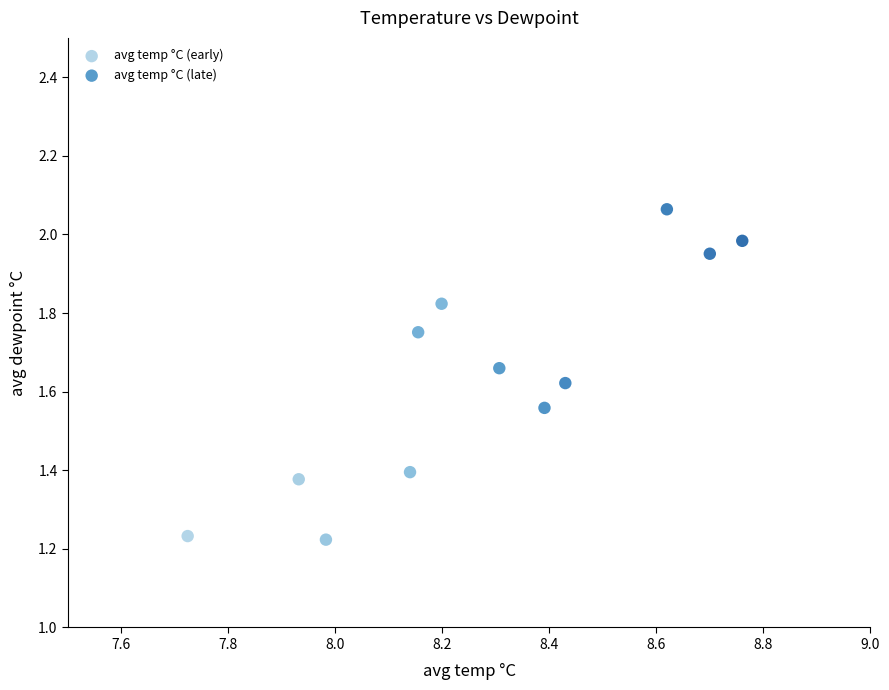

Which series reaches the minimum Y coordinate?

avg temp °C (early)